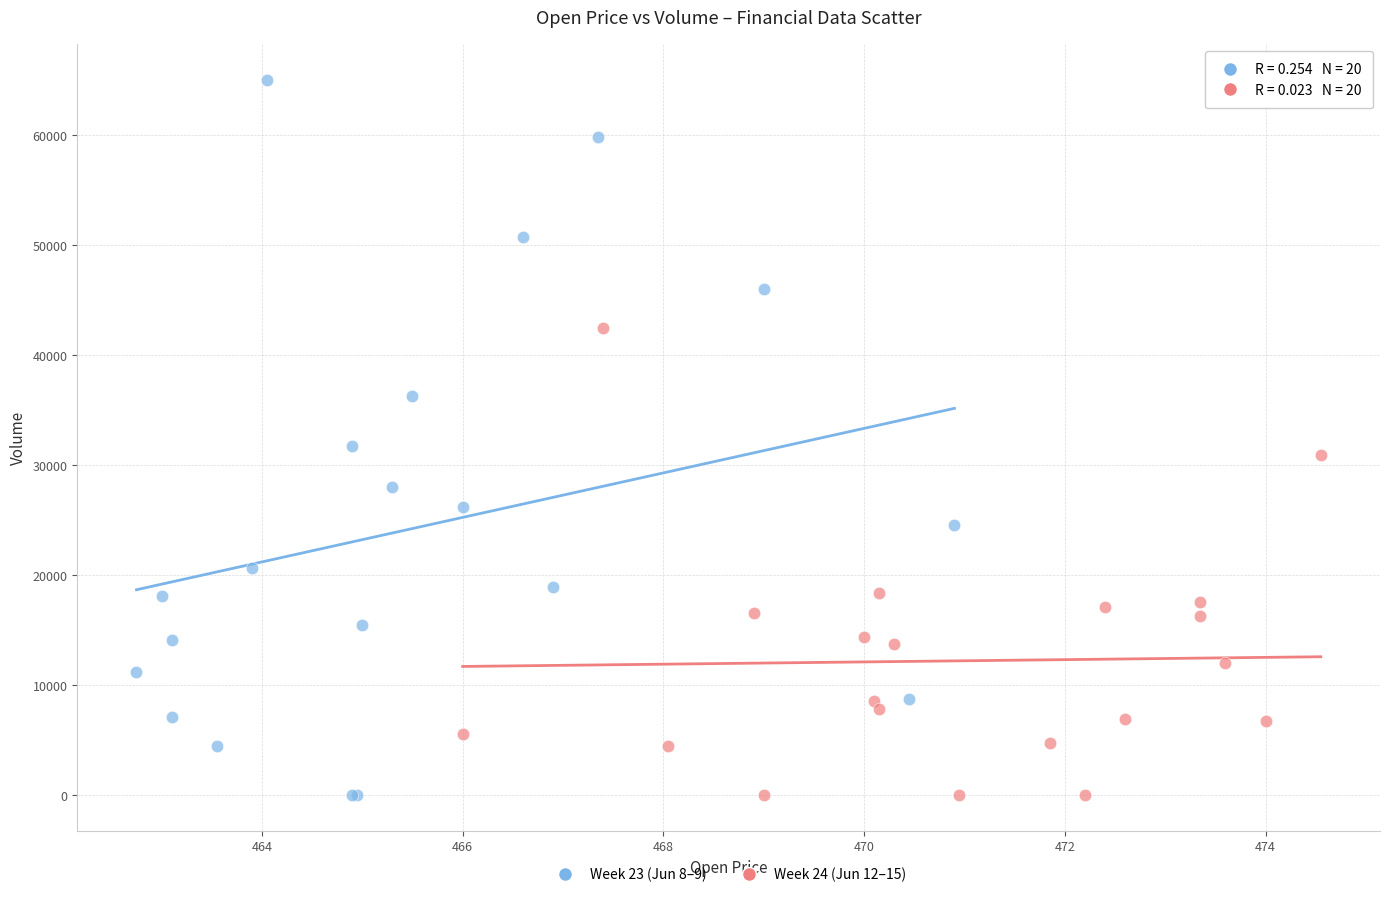

Which series has the widest spread of Y values?

Week 23 (Jun 8–9)